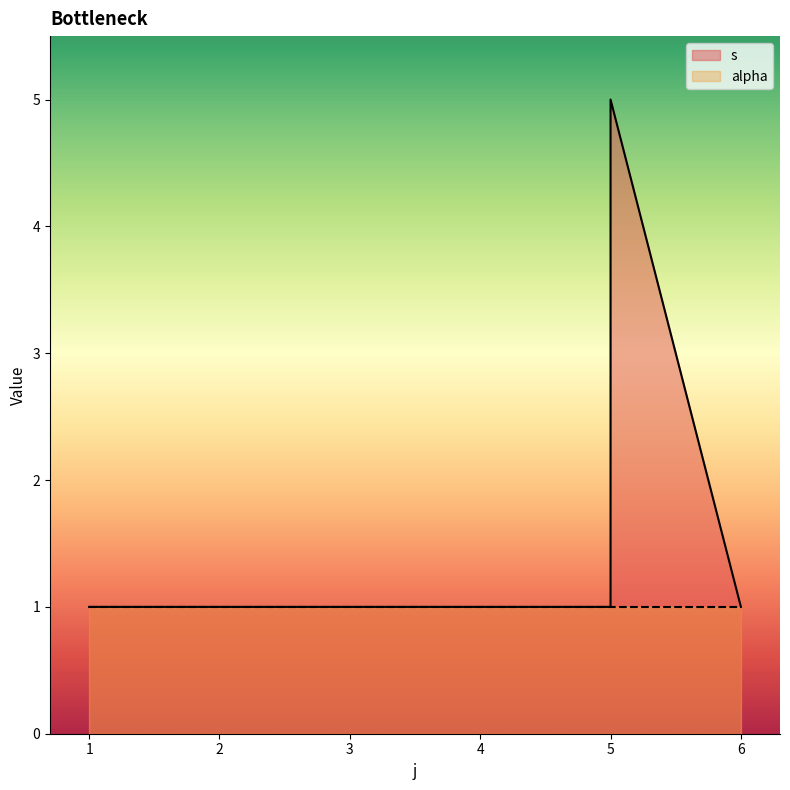

Where is the first local maximum?

5